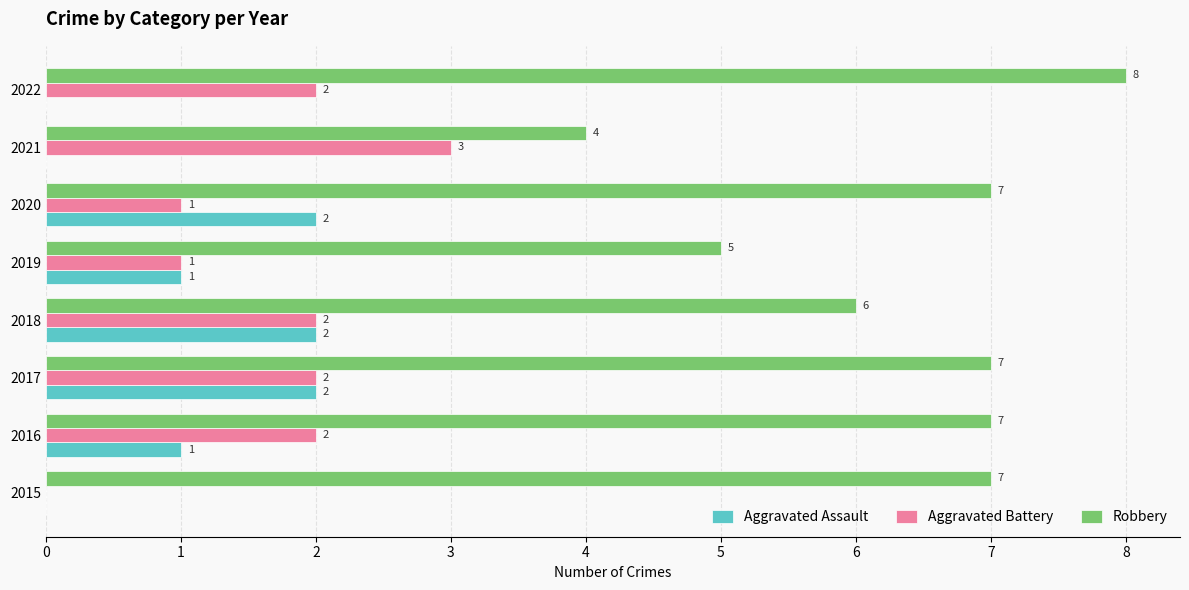

True or false: Aggravated Assault has a value of 1 at 2018.

False